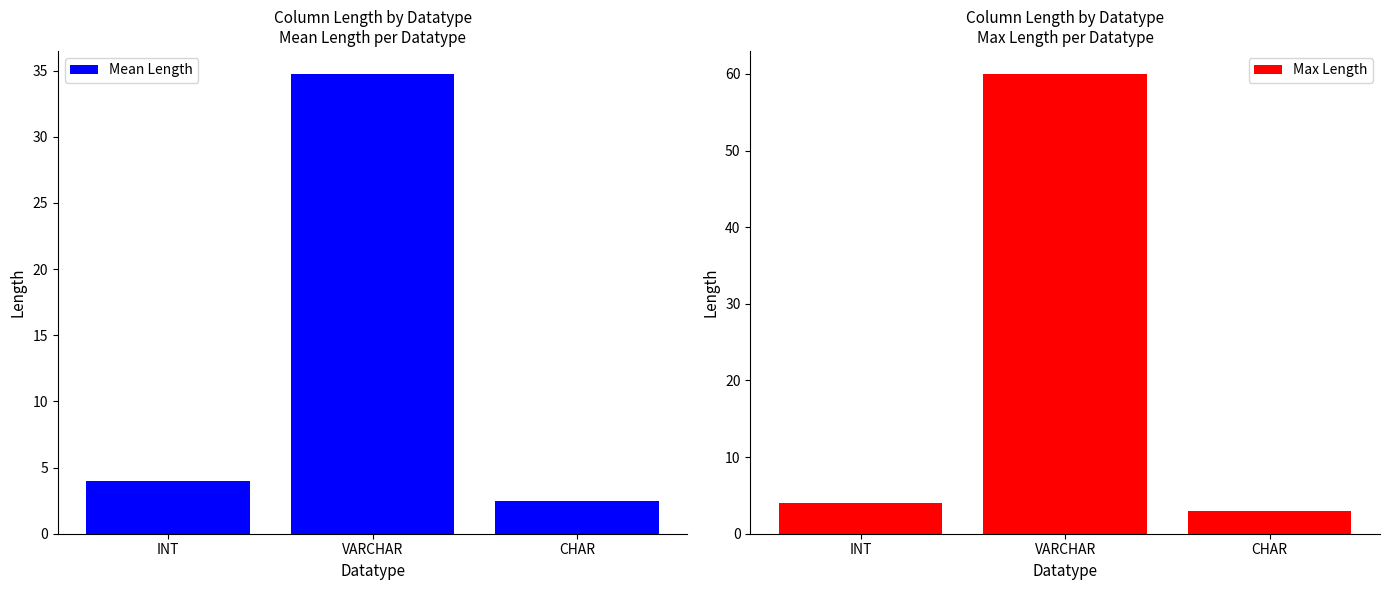

What is the value of the Mean Length bar at the 1st from the left?

4.0